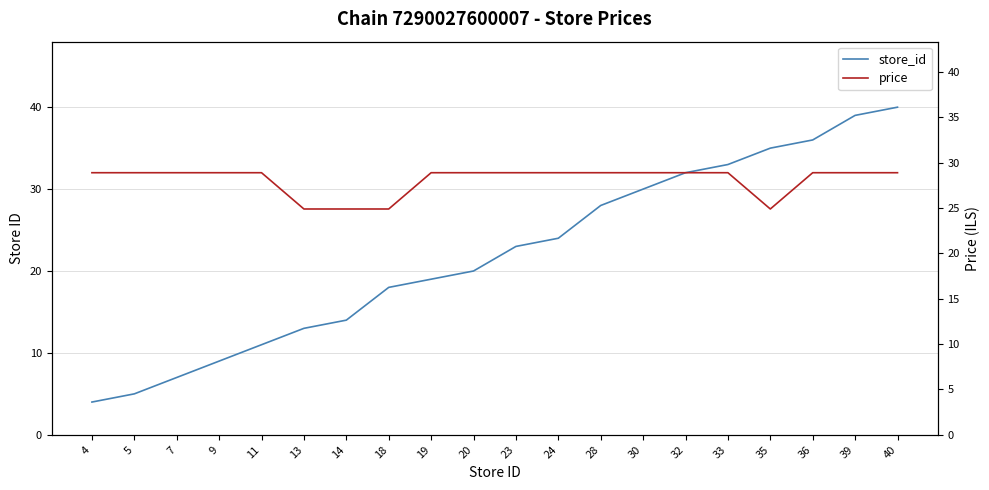

How many times do store_id and price cross each other?

1